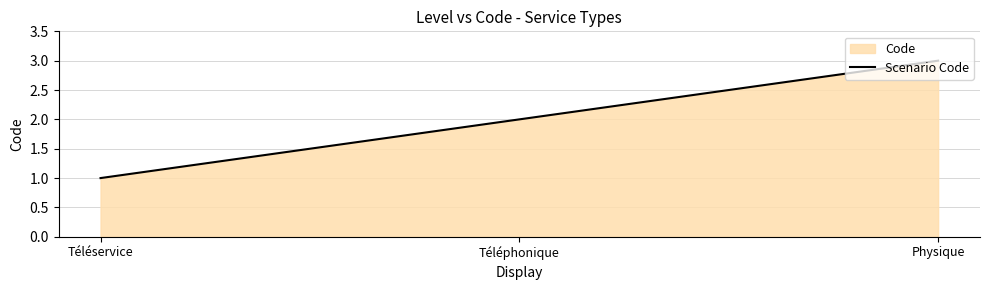

Reading left to right, list all the values displayed in this chart.

1	2	3